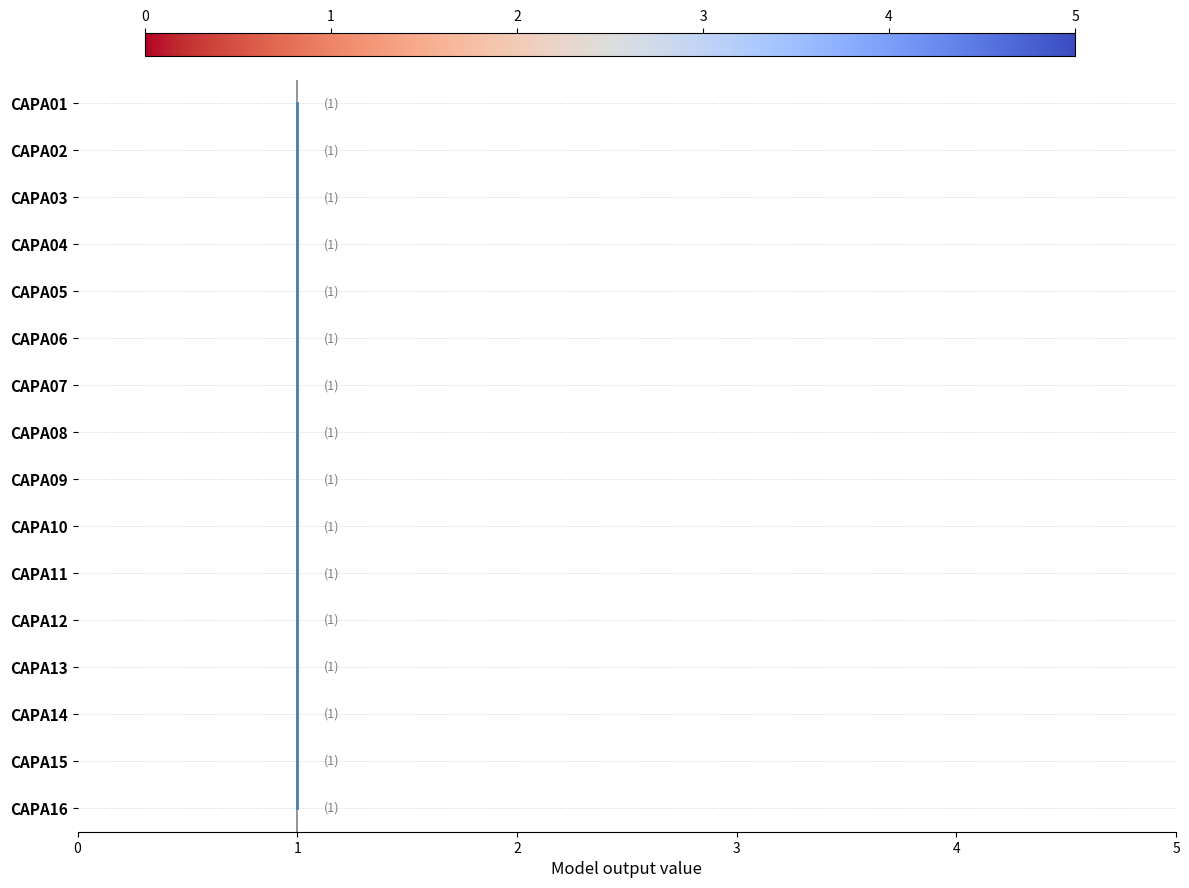

True or false: there are more than 0 points higher than both neighbors.

False